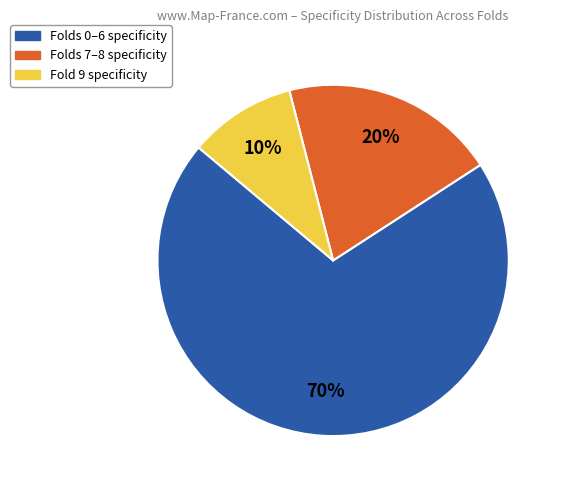

How many segments does this pie chart have?

3